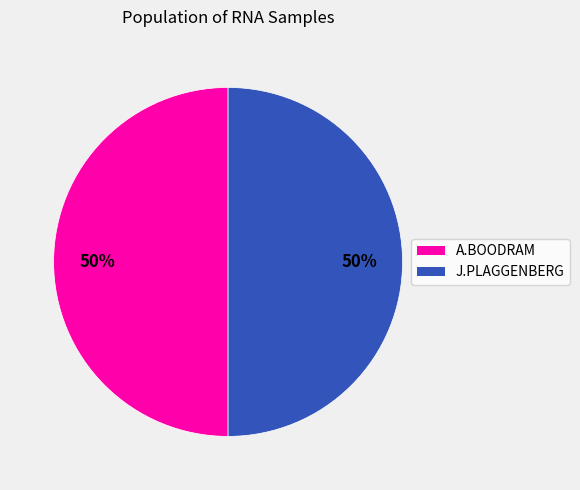

How many segments does this pie chart have?

2